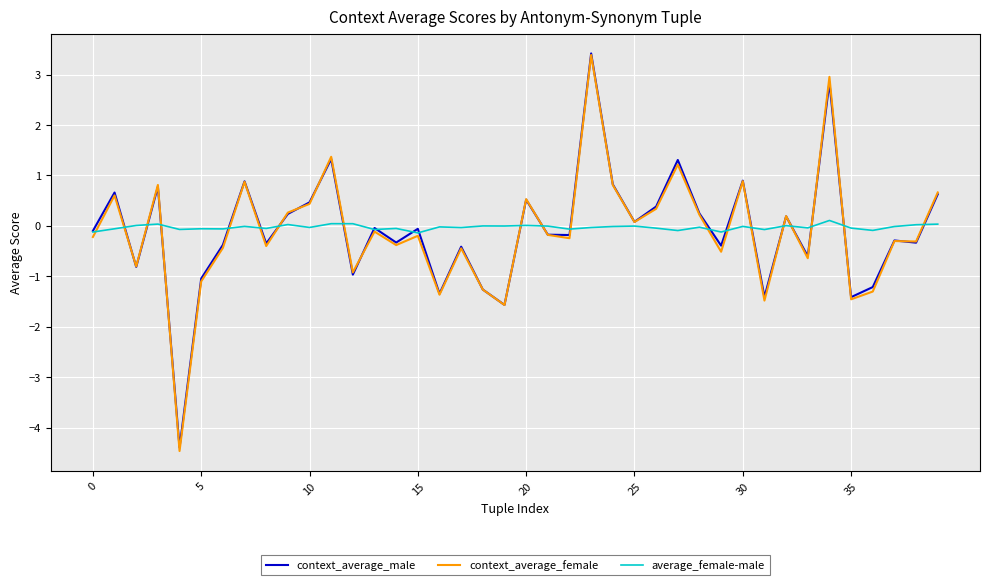

In context_average_female, how many points are lower than both neighbors (excluding endpoints)?

14